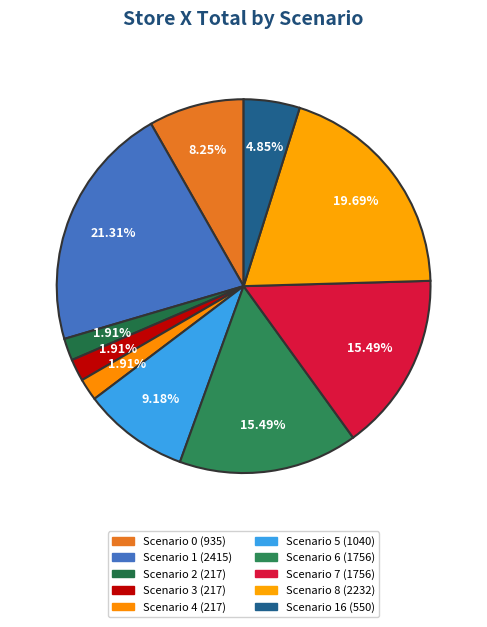

How many segments does this pie chart have?

10